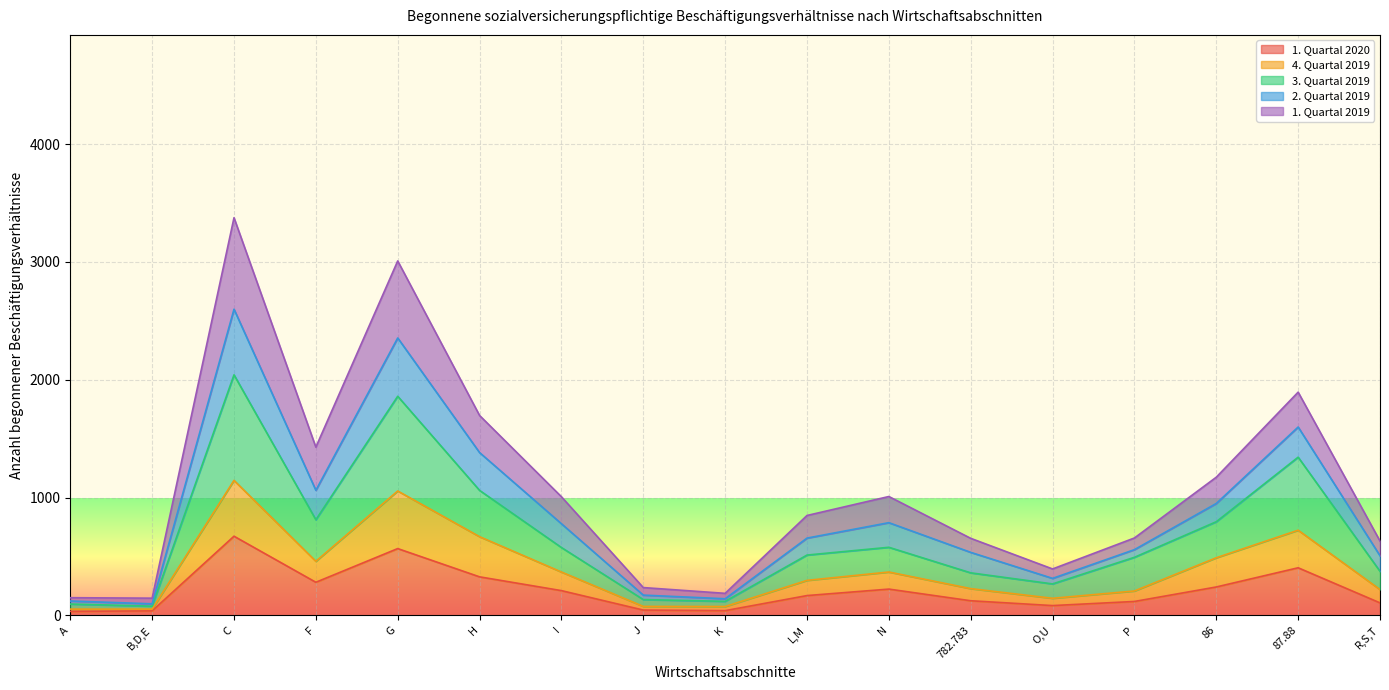

The value of 1. Quartal 2020 at H is 327. True or false?

True